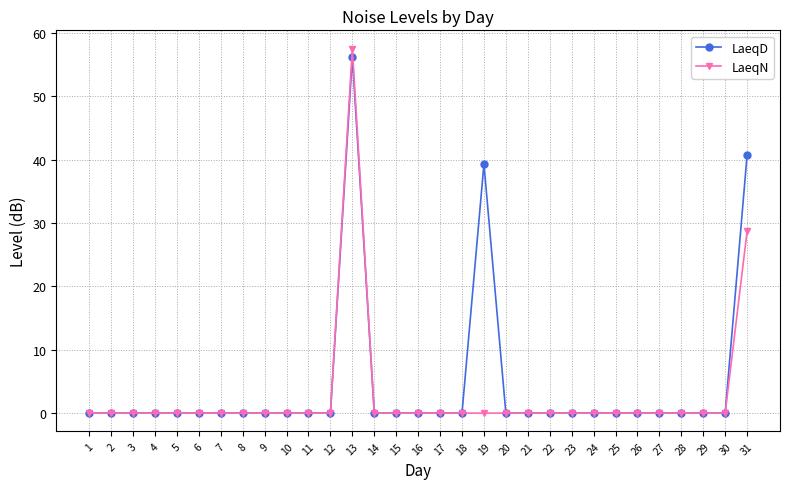

Which series changed the most between 18 and 31?

LaeqD